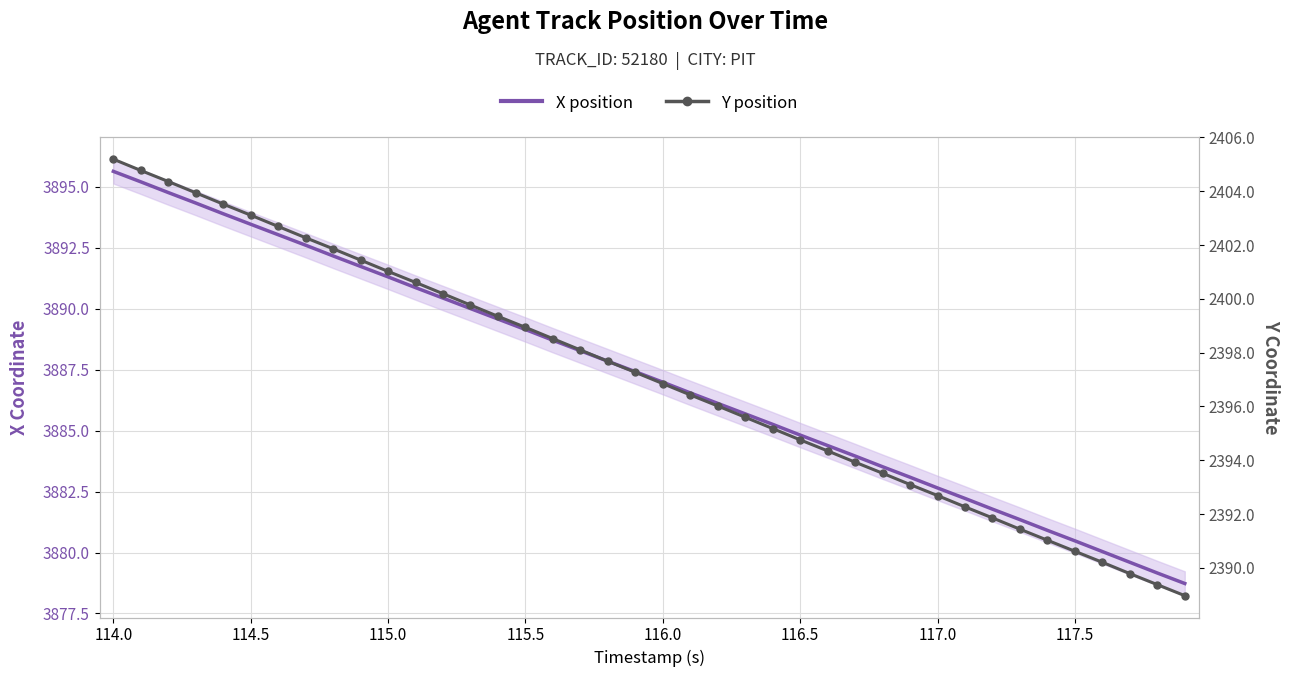

At 117.5, list the series in order from largest to smallest.

X position, Y position